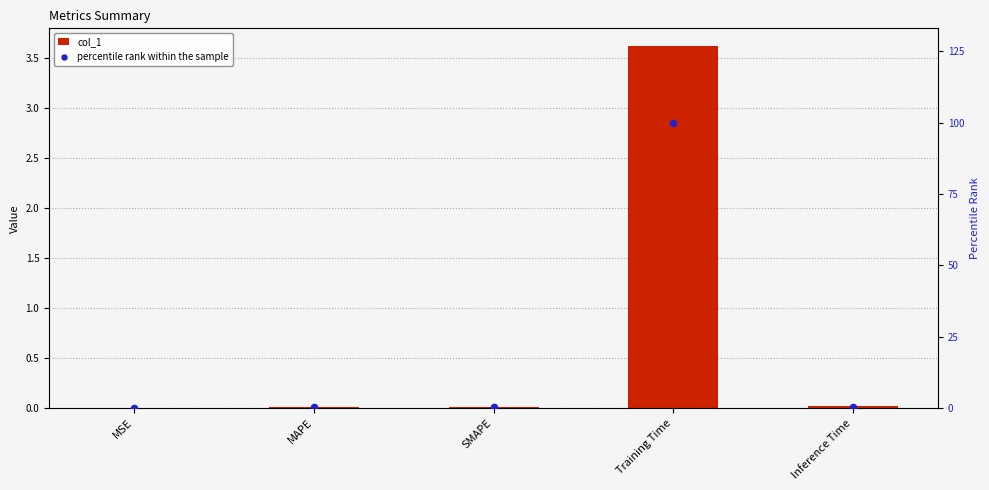

At how many categories does at least one series exceed 48?

1